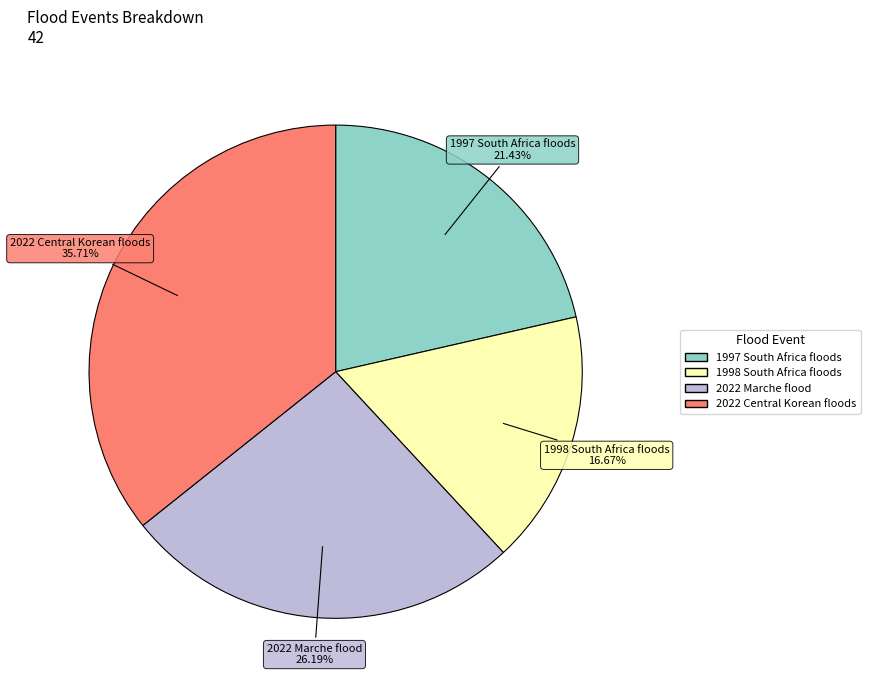

Is it true that 1998 South Africa floods is 5% of the pie?

False